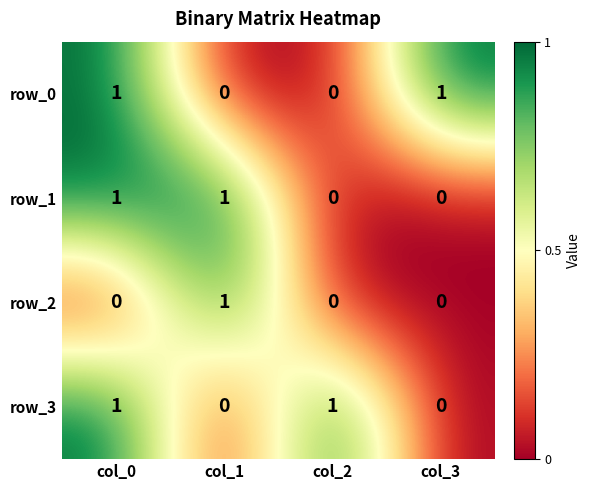

The value of row_1 at col_1 is 1. True or false?

True